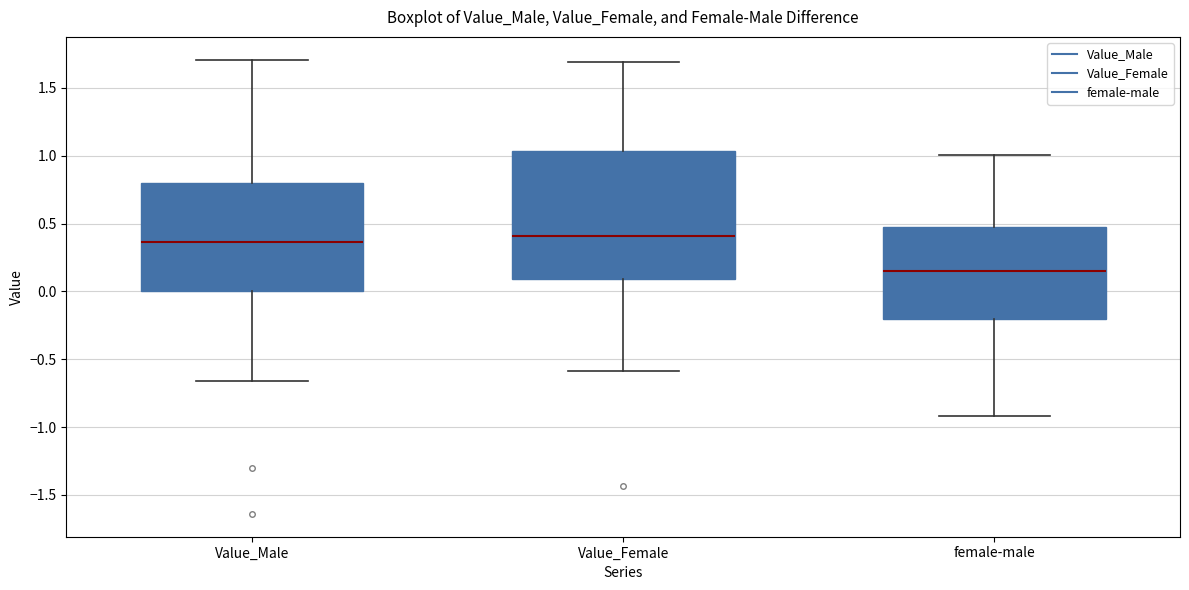

Reading left to right, transcribe this box plot: for each box, give where its median line is, the range the box spans, and where its two whiskers end, as read against the y-axis. The values are not printed on the chart, so give them approximately, as read against the axis.

Value_Male: median 0.35, box 0.00 to 0.80, whiskers -0.65 to 1.70
Value_Female: median 0.40, box 0.10 to 1.05, whiskers -0.60 to 1.70
female-male: median 0.15, box -0.20 to 0.45, whiskers -0.90 to 1.00